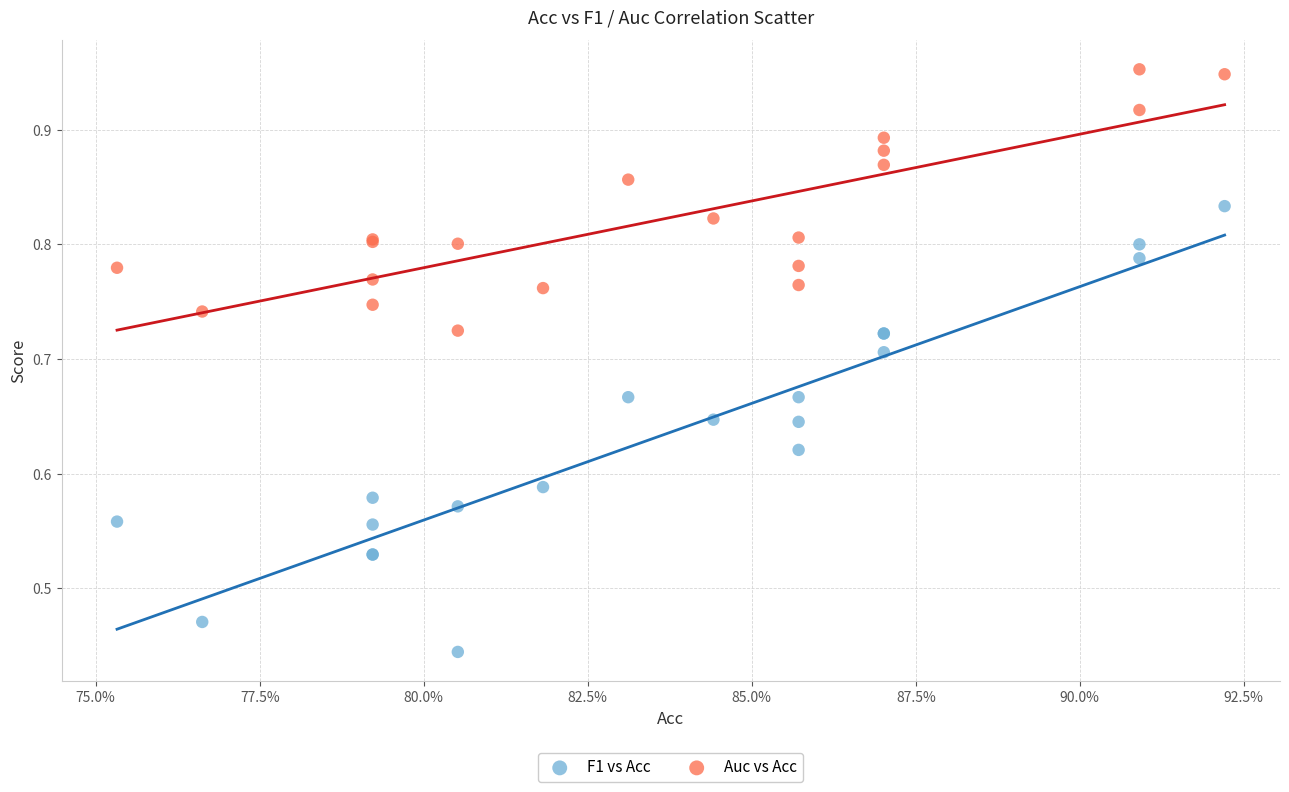

Which series has the largest Y range (max minus min)?

F1 vs Acc